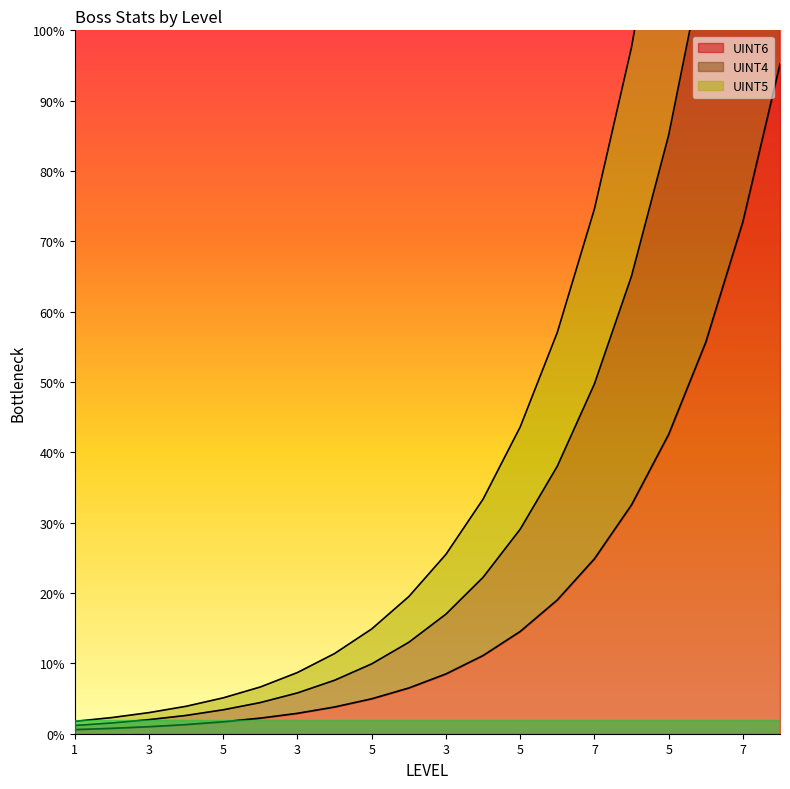

Does the chart have visible grid lines?

No